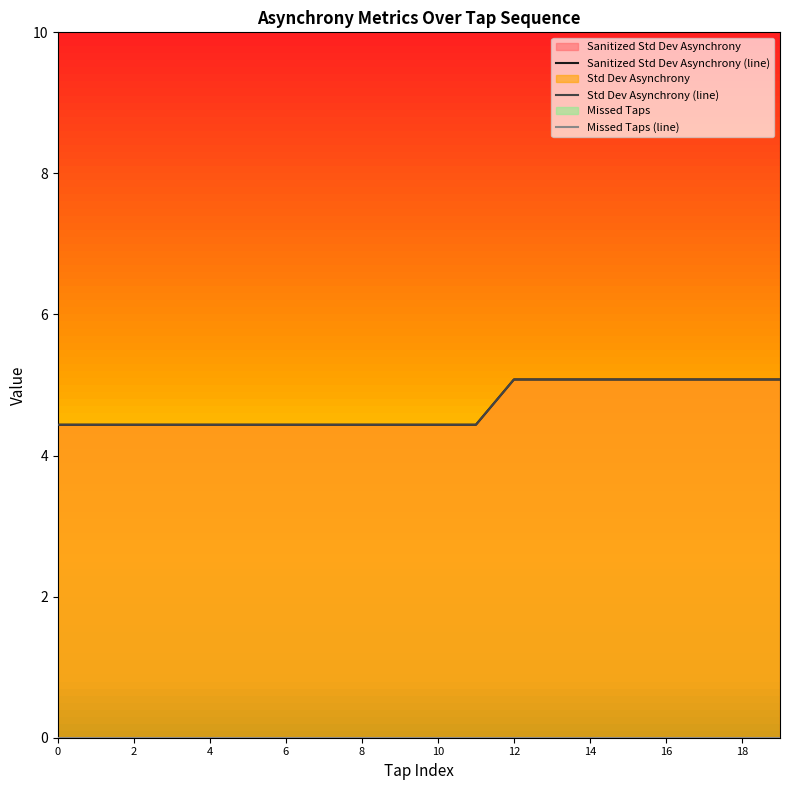

What is the sum of all Sanitized Std Dev Asynchrony values?

93.9